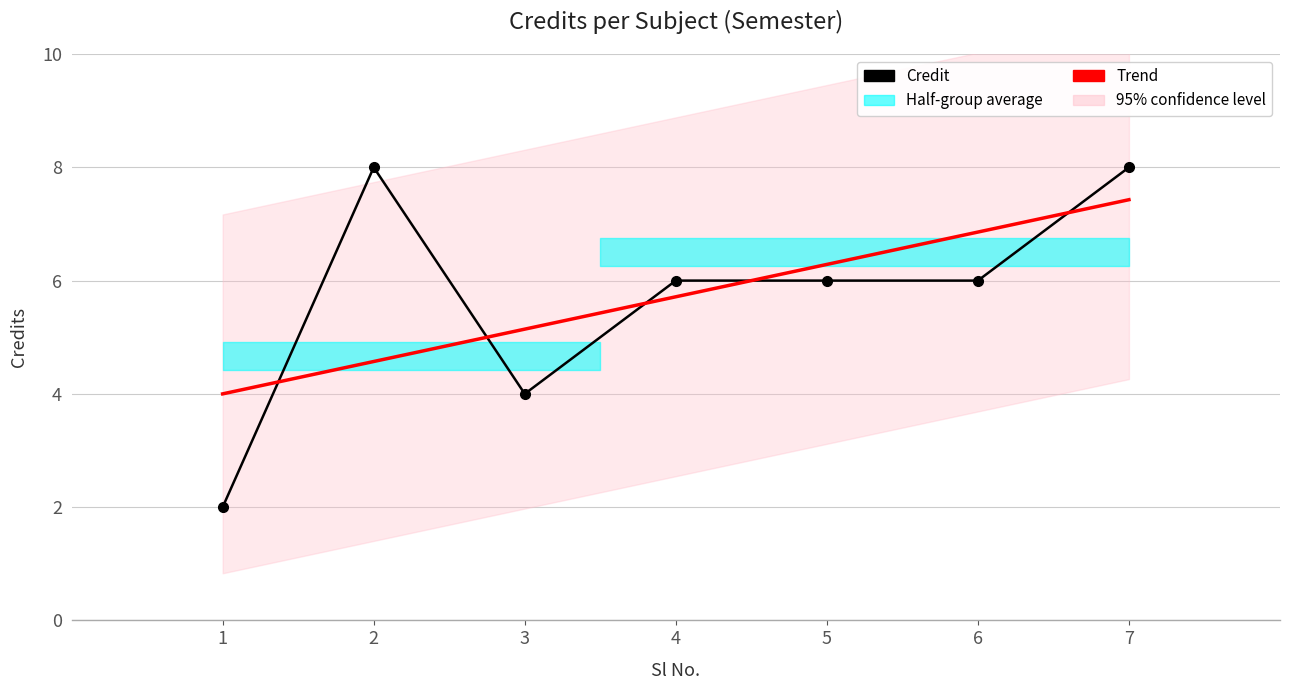

Where does the data first go above 6?

2